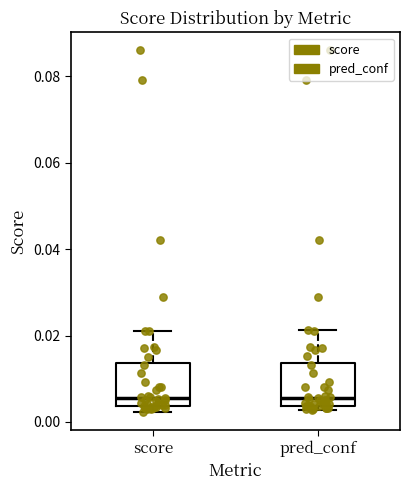

Reading left to right, transcribe this box plot: for each box, give where its median line is, the range the box spans, and where its two whiskers end, as read against the y-axis. The values are not printed on the chart, so give them approximately, as read against the axis.

score: median 0.006, box 0.004 to 0.014, whiskers 0.002 to 0.022
pred_conf: median 0.006, box 0.004 to 0.014, whiskers 0.002 to 0.022